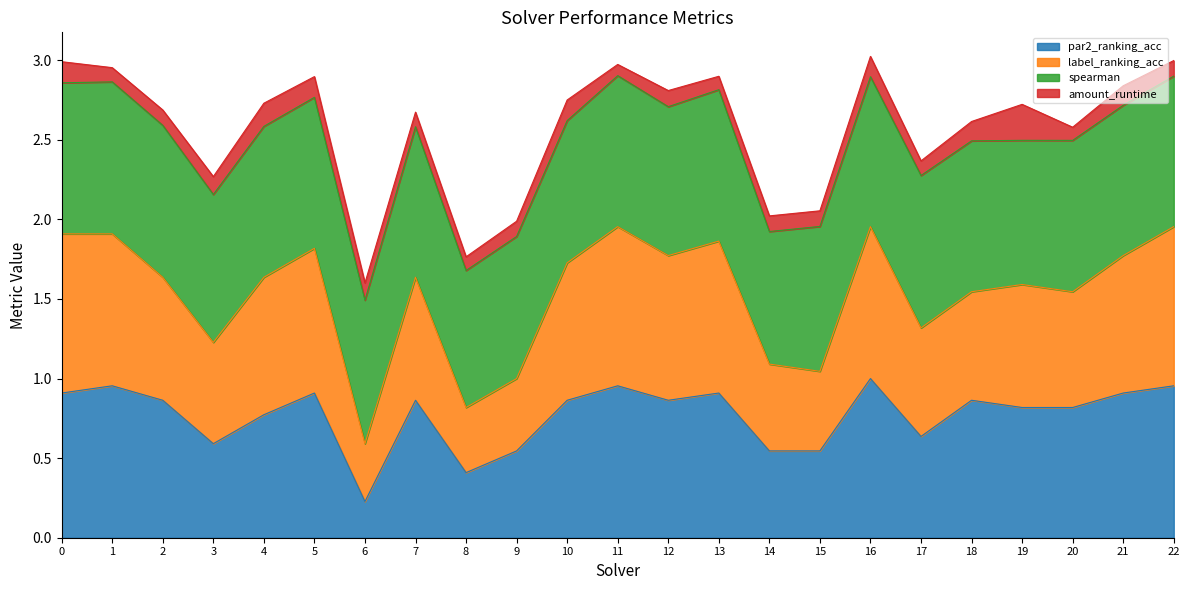

Where is par2_ranking_acc nearest to the value 0?

6